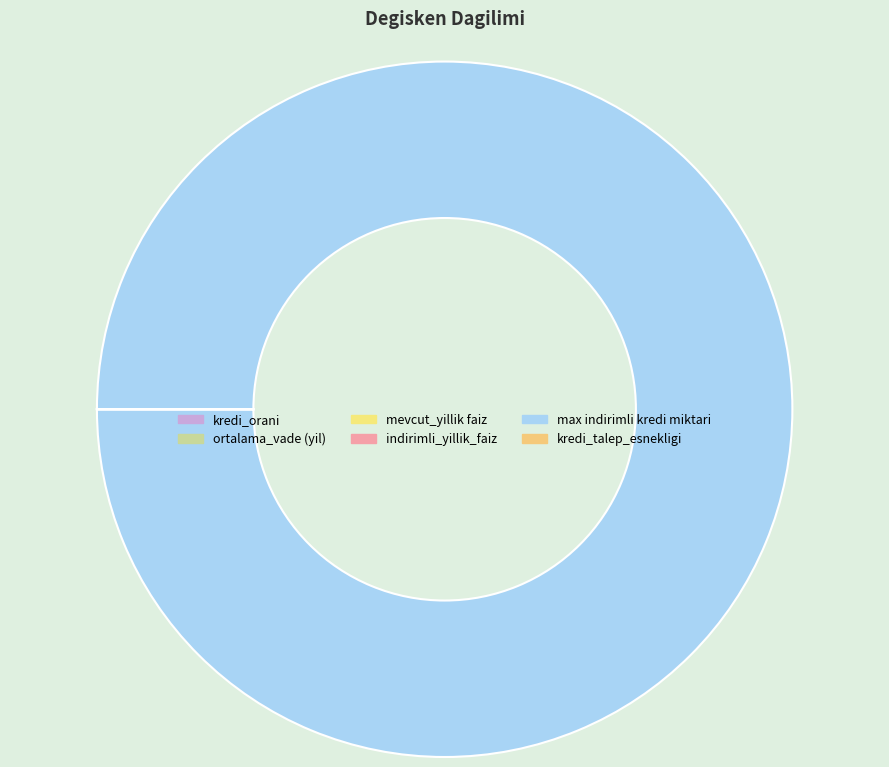

To the nearest percent, what is the average slice percentage?

17%